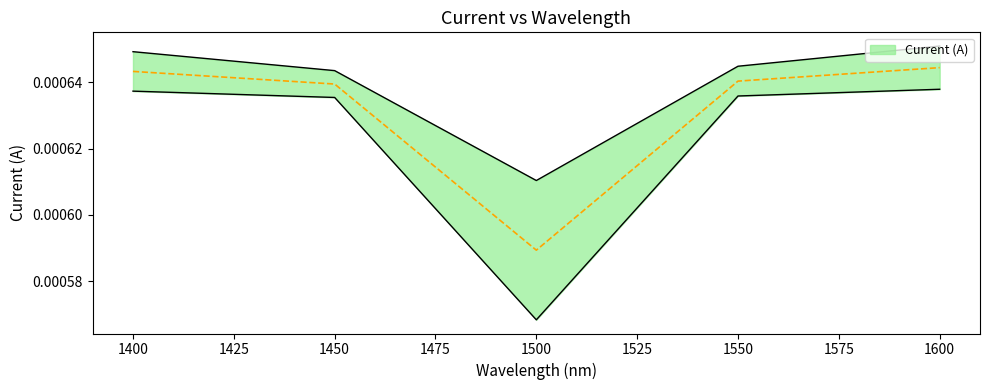

Rank the categories by value from highest to lowest.

1600, 1400, 1550, 1450, 1500